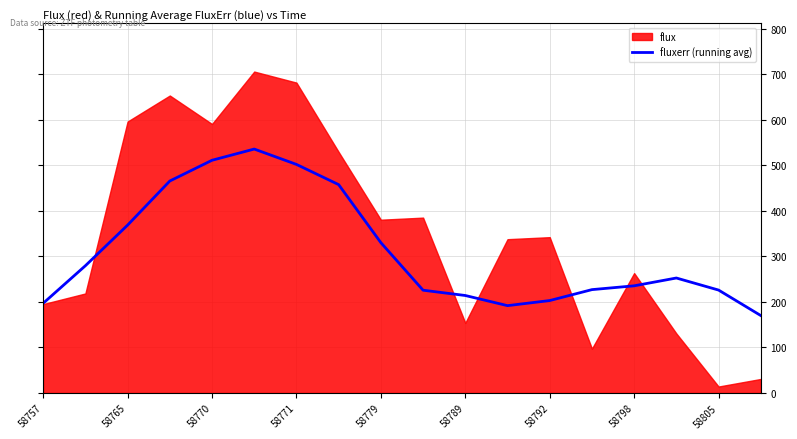

Where is the first local minimum?

11